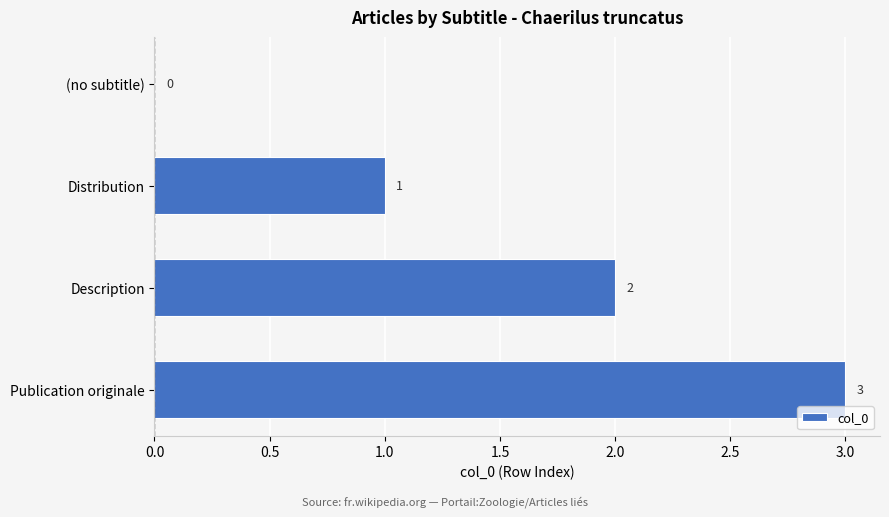

What is the sum of all values?

6